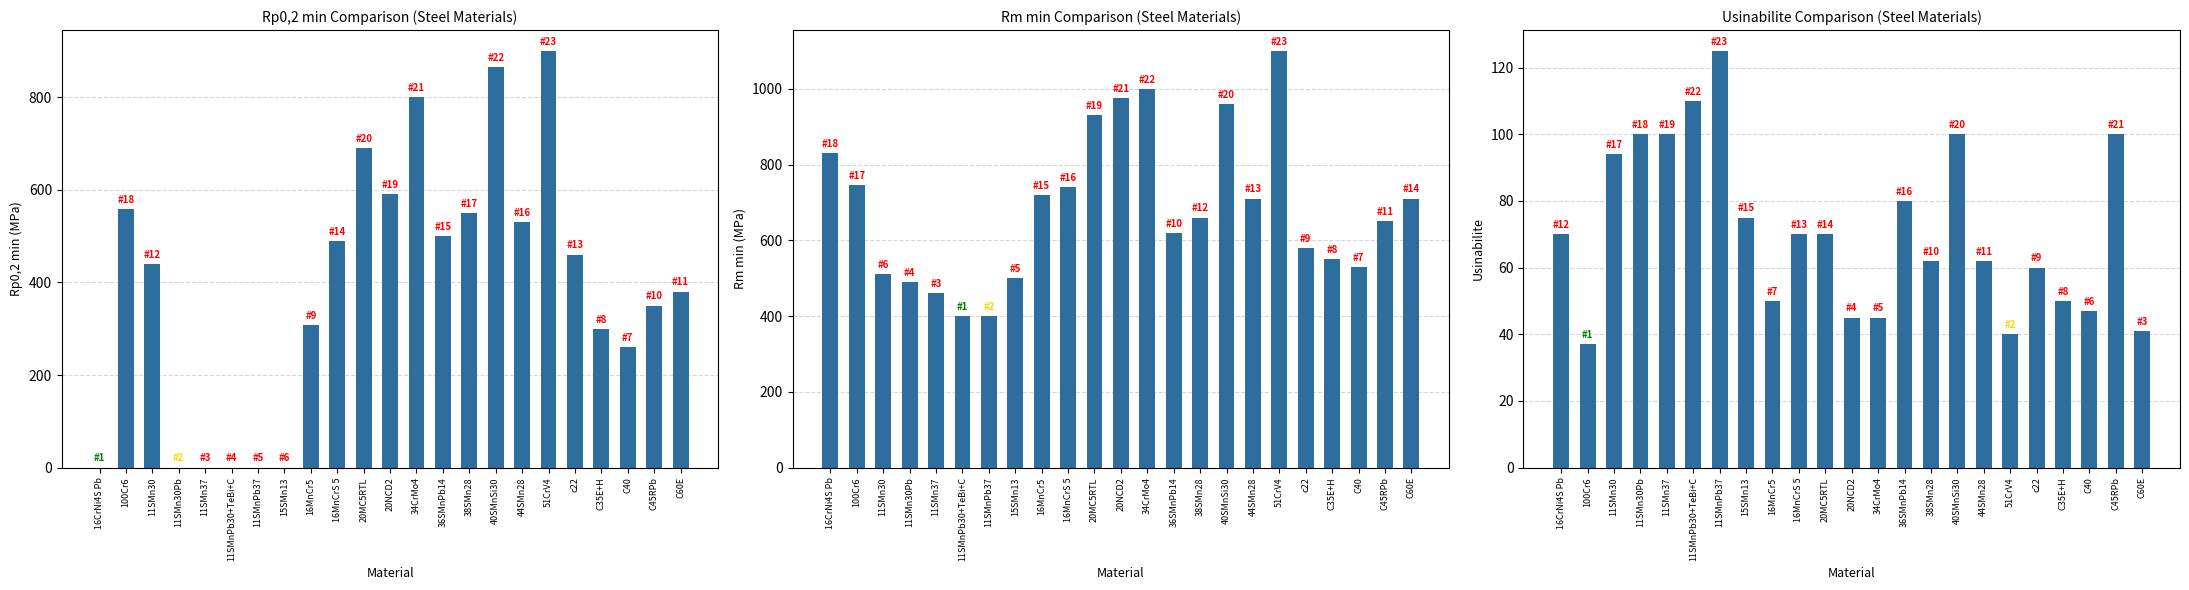

Reading left to right, extract all data points from this chart.

Rp0,2 min: 0	558	440	0	0	0	0	0	307	490	690	590	800	500	550	865	530	900	460	300	260	350	380
Rm min: 830	745	510	490	460	400	400	500	720	740	930	975	1000	620	660	960	710	1100	580	550	530	650	710
Usinabilite: 70	37	94	100	100	110	125	75	50	70	70	45	45	80	62	100	62	40	60	50	47	100	41